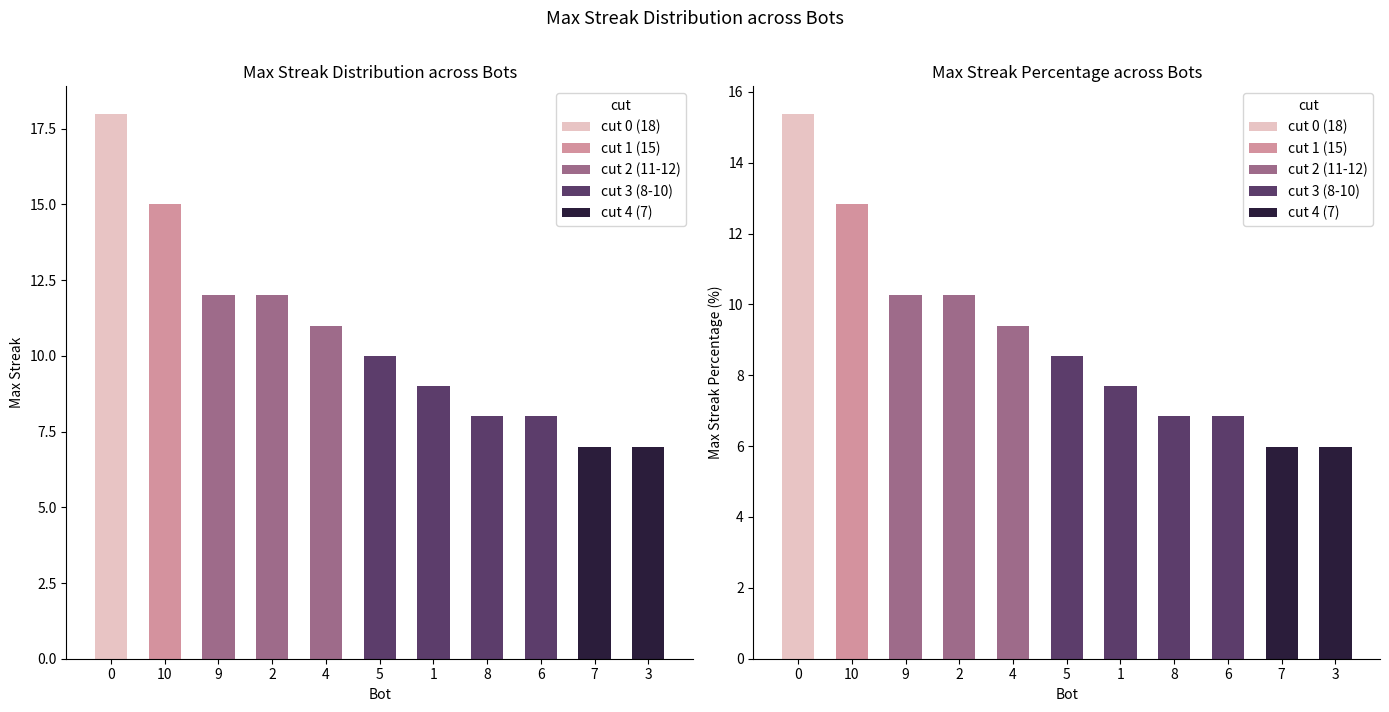

What is the label of the 10th bar from the right?

10